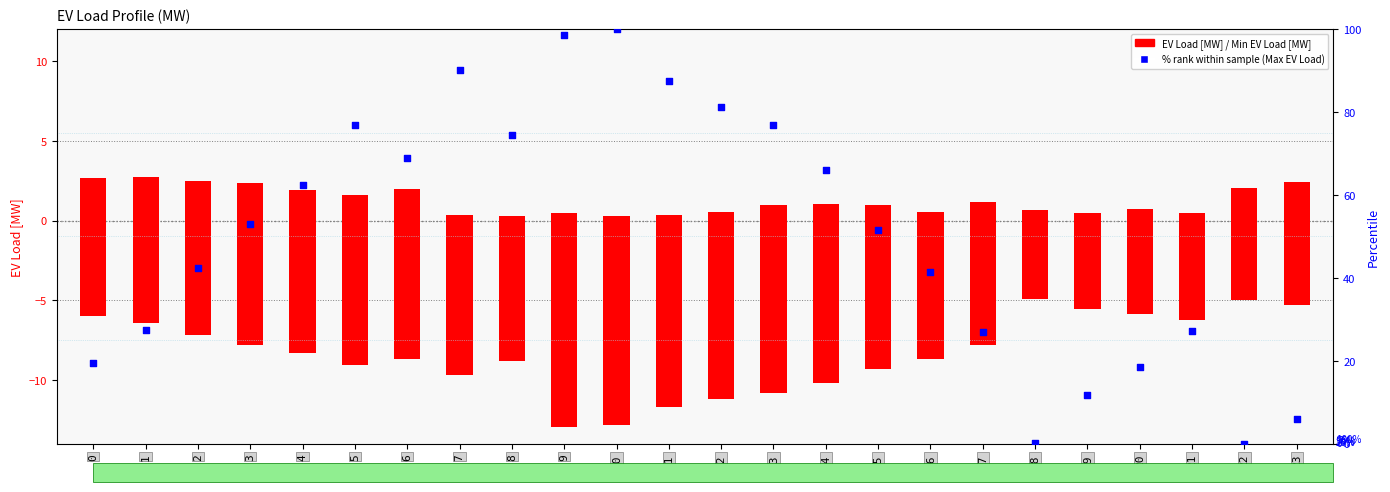

At which category is the sum across all series the highest?

10